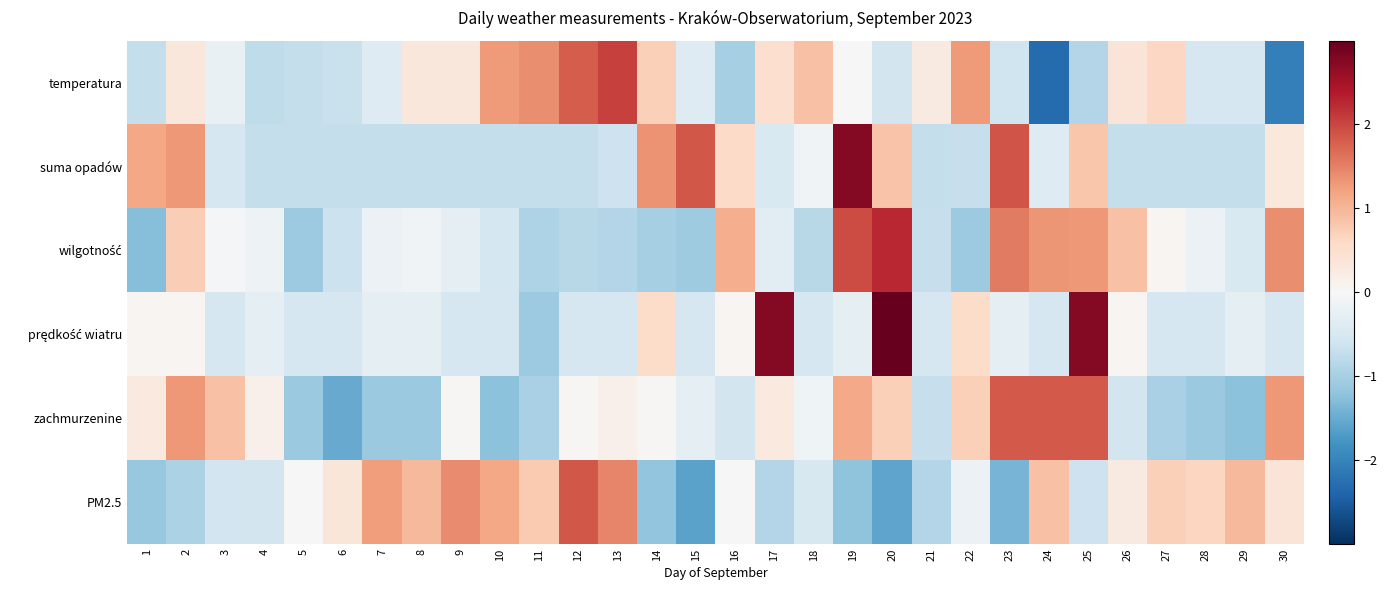

List the series in order of their peak value, highest first.

prędkość wiatru, suma opadów, wilgotność, temperatura, PM2.5, zachmurzenine